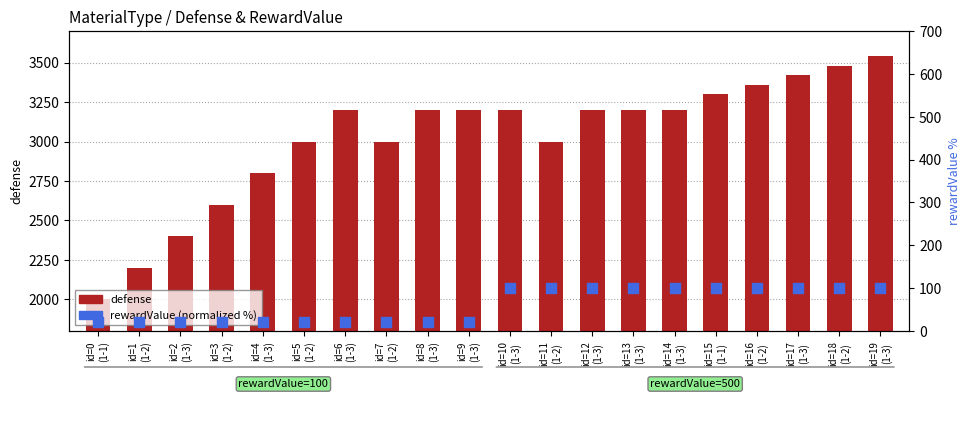

What is the total value across all series at id=11
(1-2)?

3100